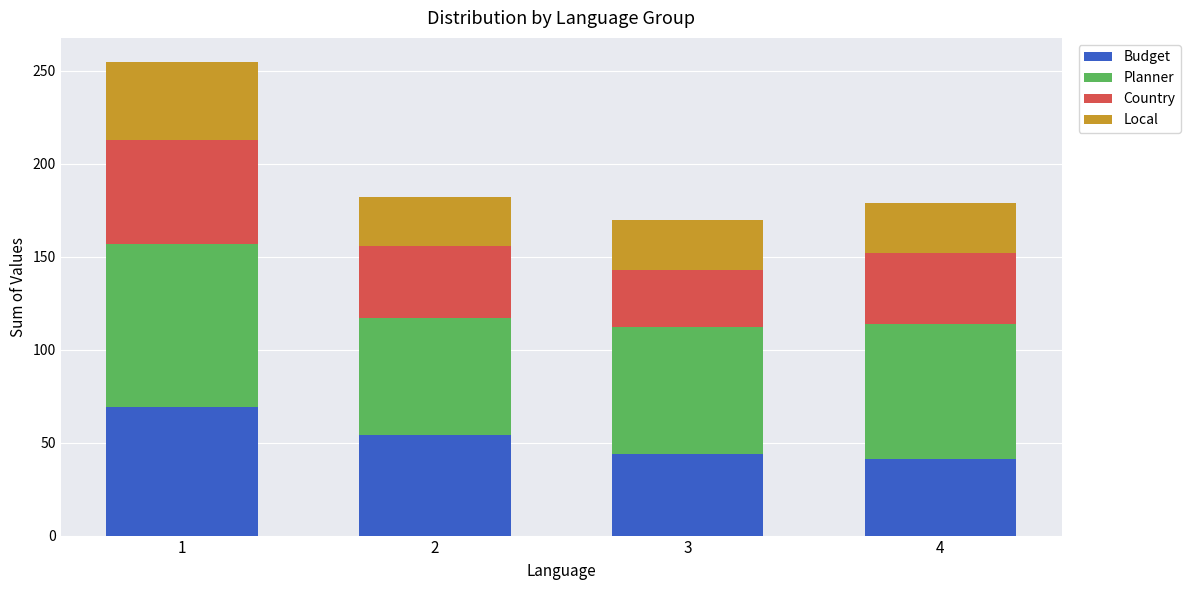

Does the chart contain any negative values?

No